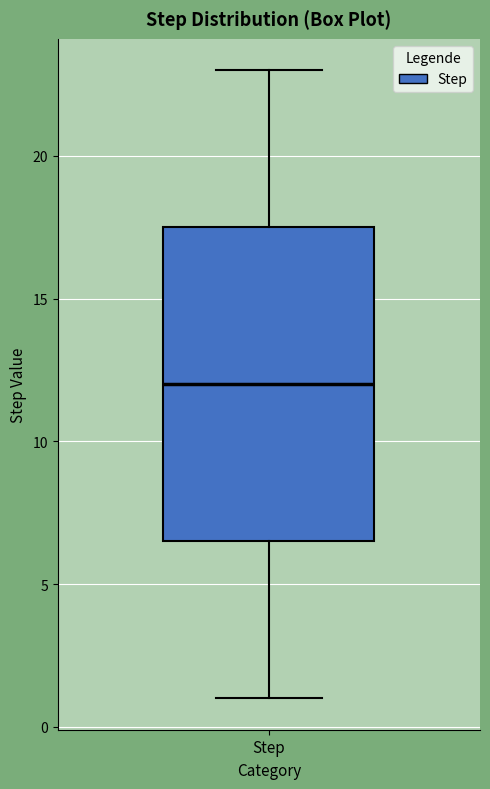

Transcribe this box plot: give where the median line is, the range the box spans, and where the two whiskers end, as read against the y-axis. The values are not printed on the chart, so give them approximately, as read against the axis.

median 12.0, box 6.5 to 17.5, whiskers 1.0 to 23.0